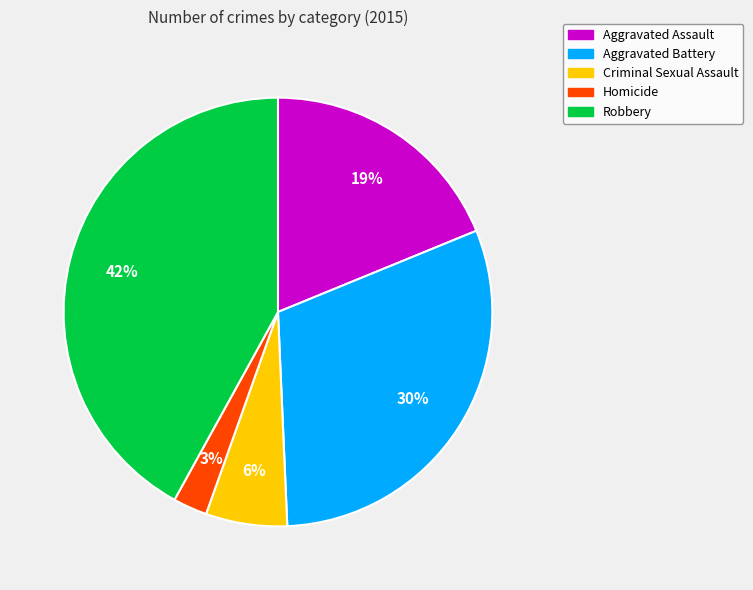

Does Criminal Sexual Assault account for over 50% of the chart?

No